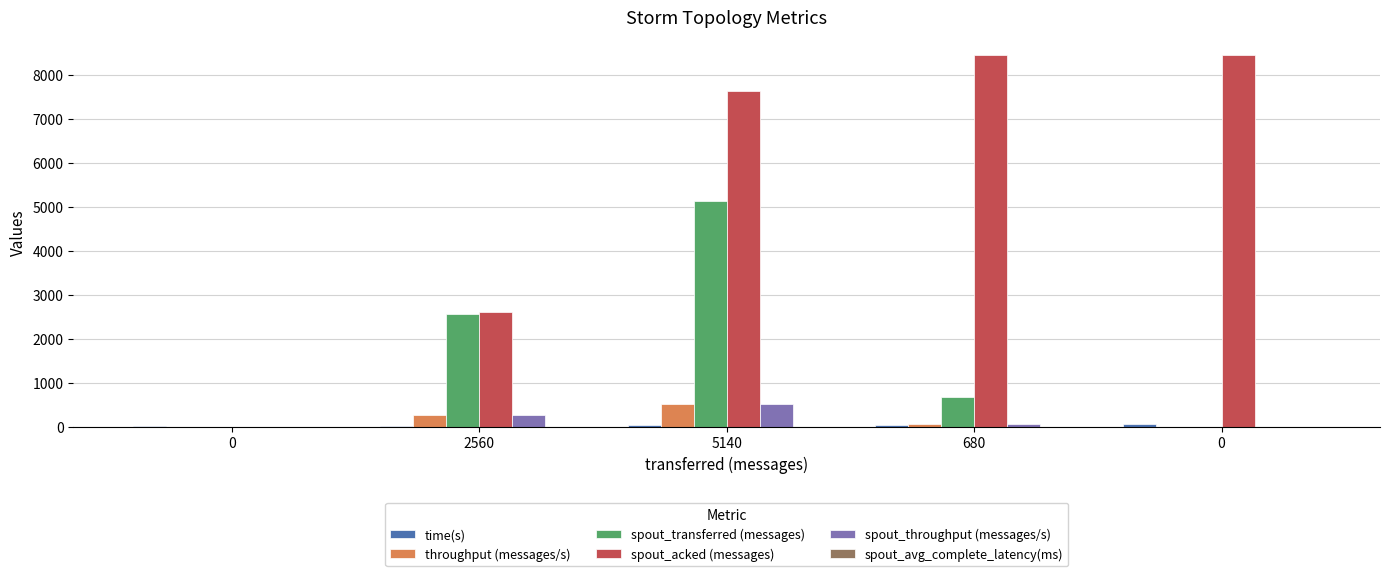

True or false: spout_acked (messages) has a value of 8440.0 at 680.

True